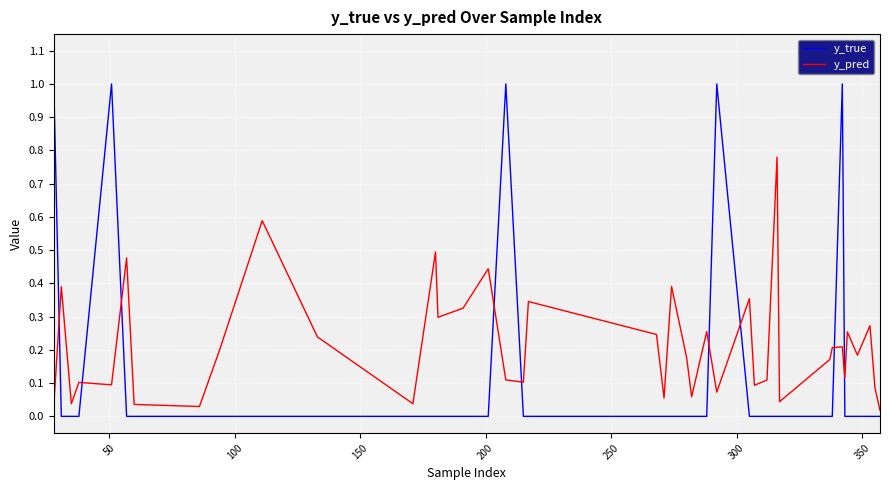

What is the greatest value displayed?

1.0